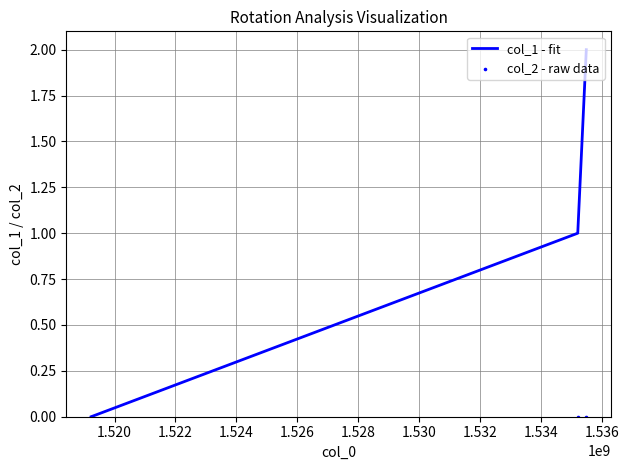

Which series contains the highest Y value?

col_1 - fit